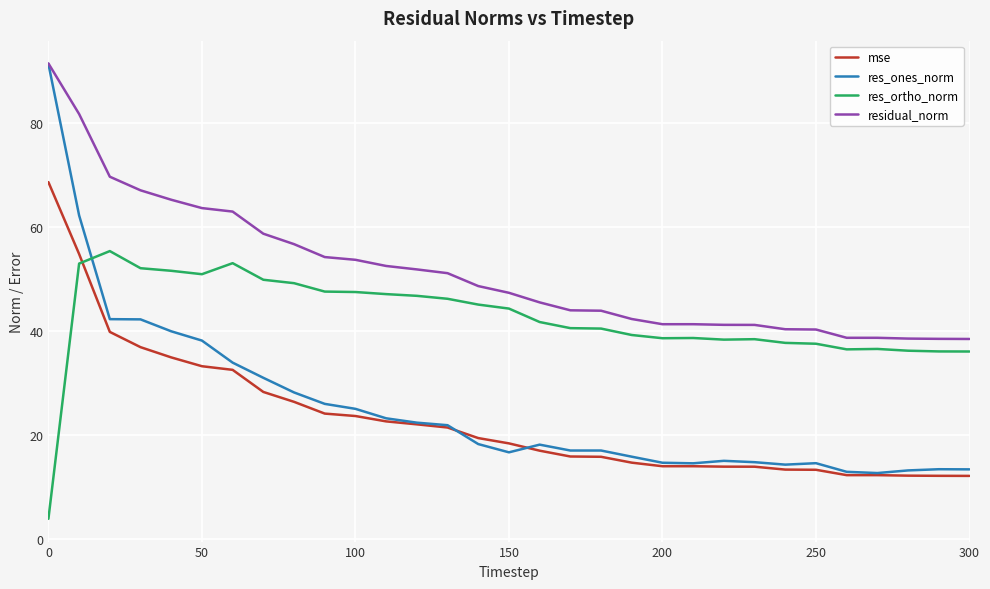

Which series has the largest total across all categories?

residual_norm